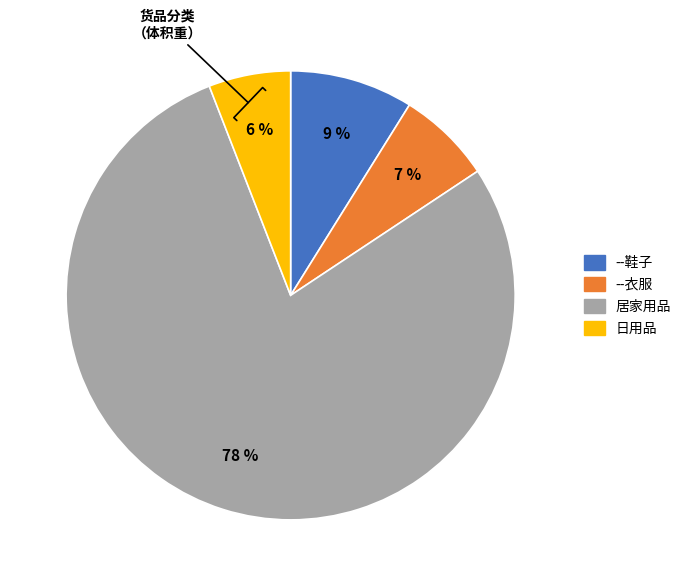

What is the majority slice?

居家用品